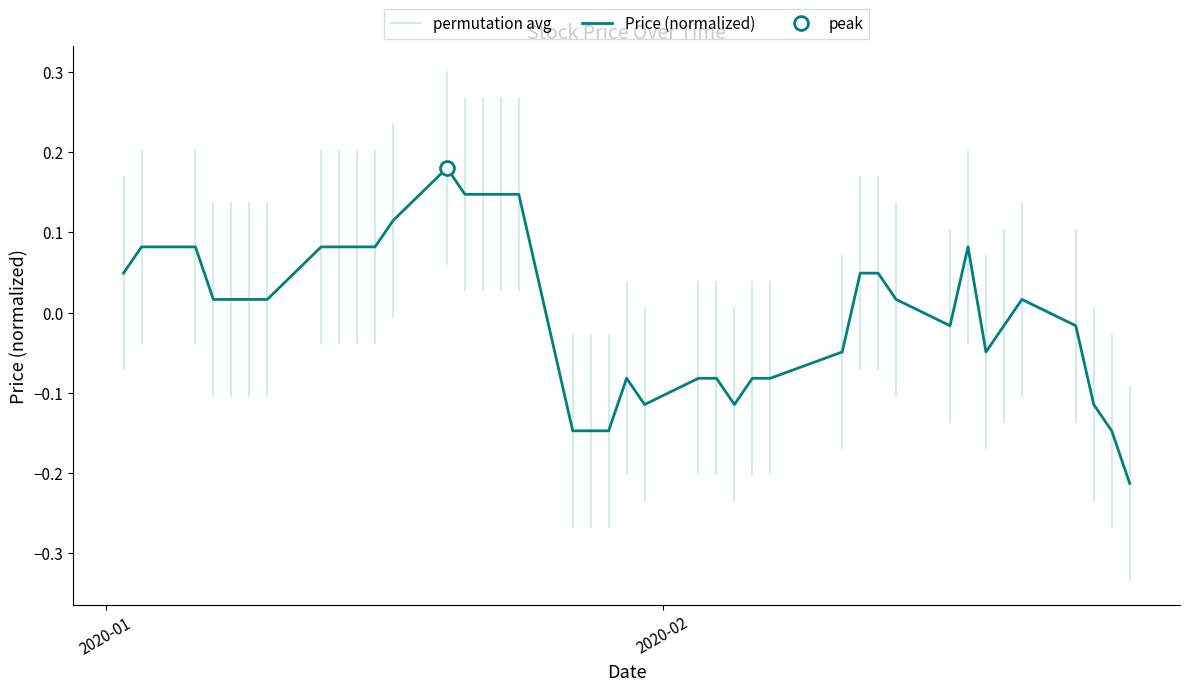

How many points are lower than both their immediate neighbors (excluding endpoints)?

4